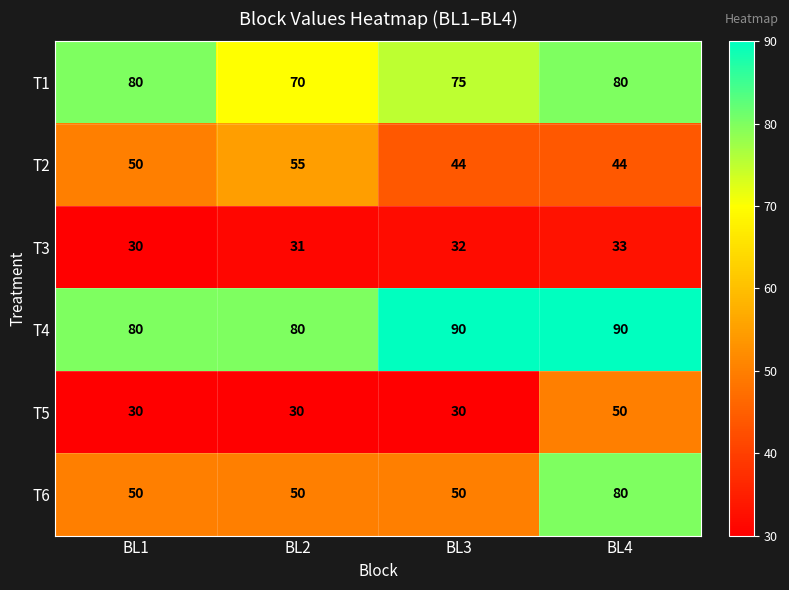

Is the value of T4 at BL3 greater than the value of T2 at BL2?

Yes